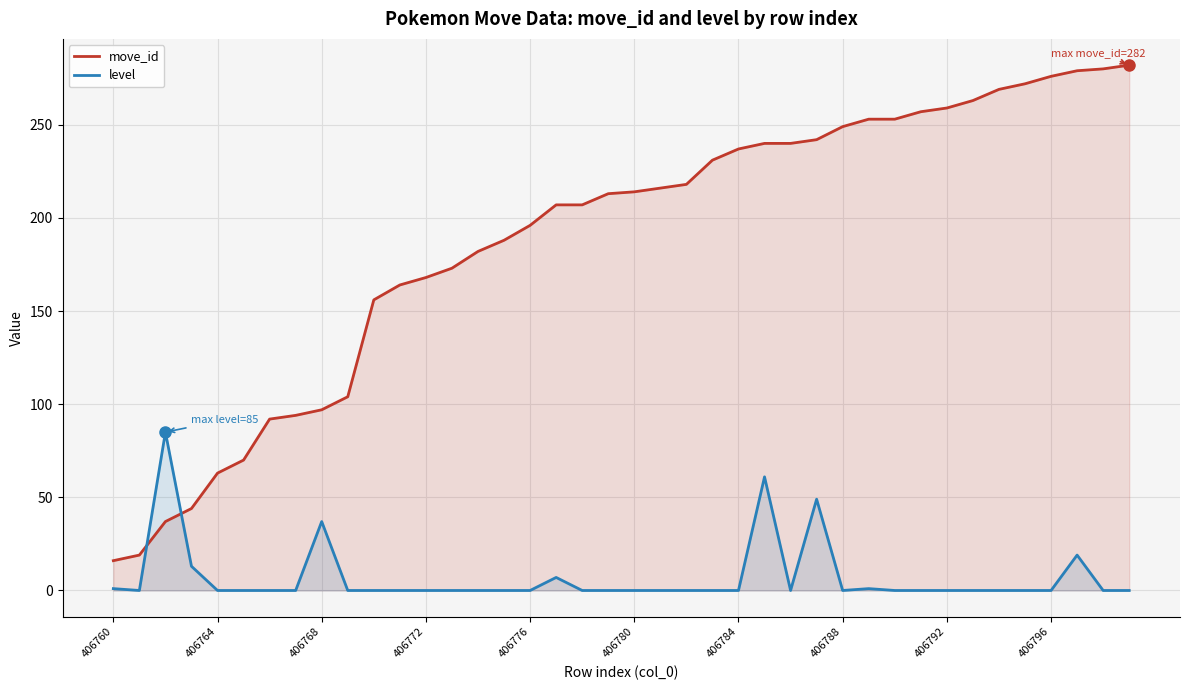

True or false: move_id has a value of 182 at 14.

True